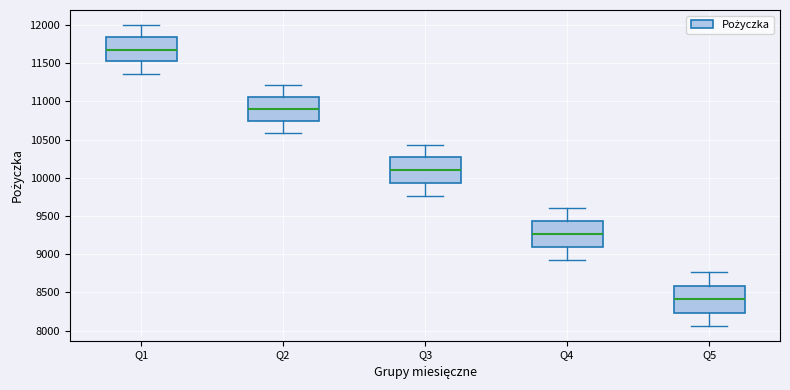

Reading left to right, transcribe this box plot: for each box, give where its median line is, the range the box spans, and where its two whiskers end, as read against the y-axis. The values are not printed on the chart, so give them approximately, as read against the axis.

Q1: median 11650, box 11500 to 11850, whiskers 11350 to 12000
Q2: median 10900, box 10750 to 11050, whiskers 10600 to 11200
Q3: median 10100, box 9950 to 10250, whiskers 9750 to 10400
Q4: median 9250, box 9100 to 9450, whiskers 8950 to 9600
Q5: median 8400, box 8250 to 8600, whiskers 8050 to 8750